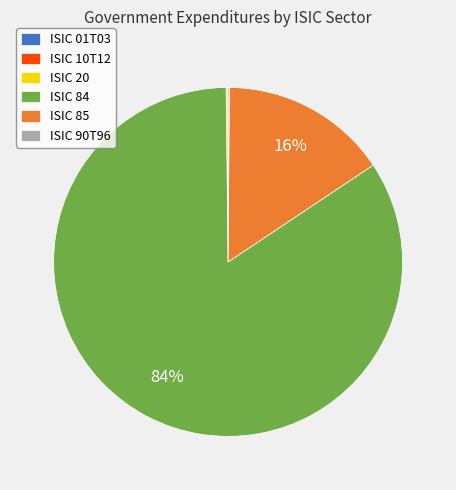

To the nearest percent, what is the average slice percentage?

17%